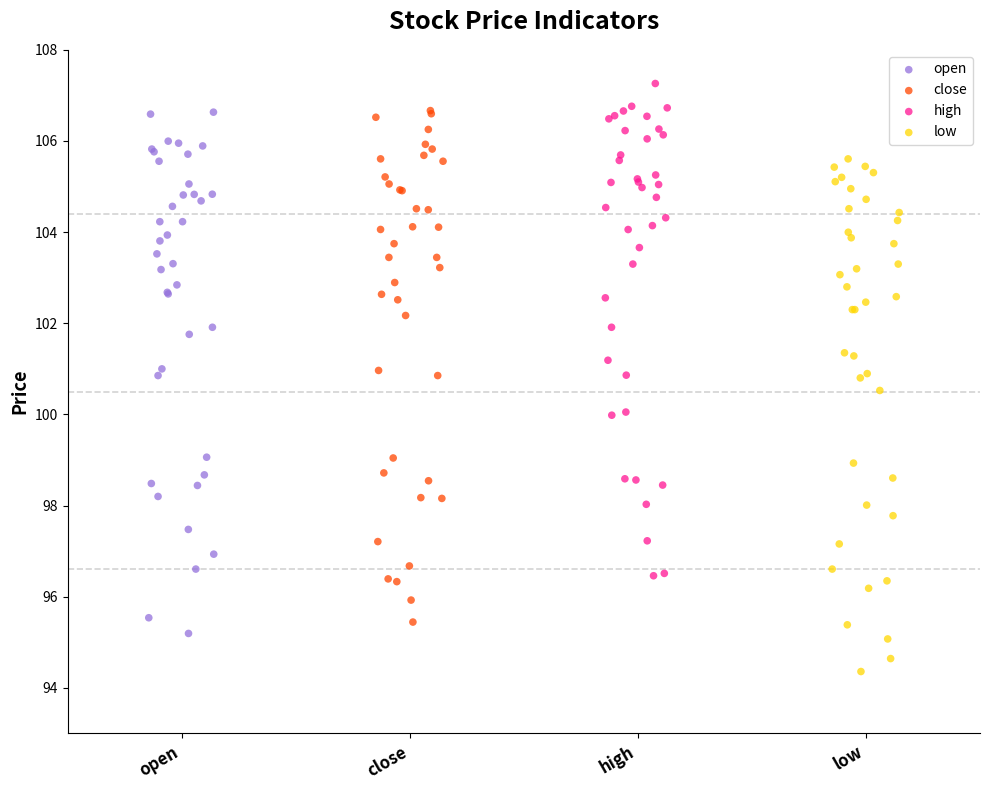

Which series contains the lowest Y value?

low